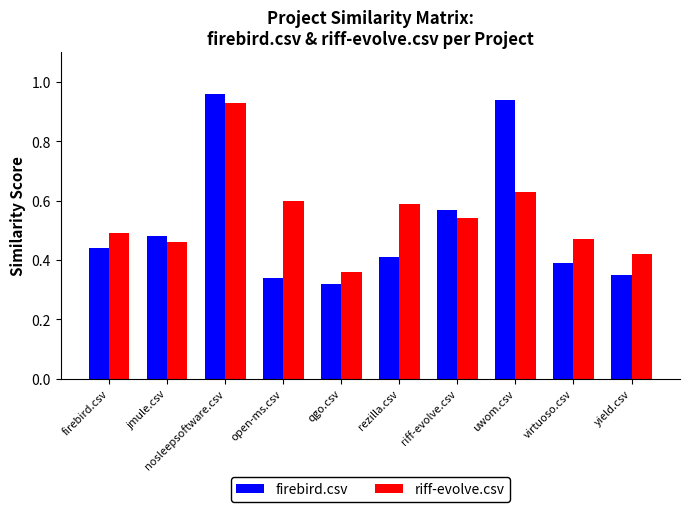

What position from the left is jmule.csv?

2